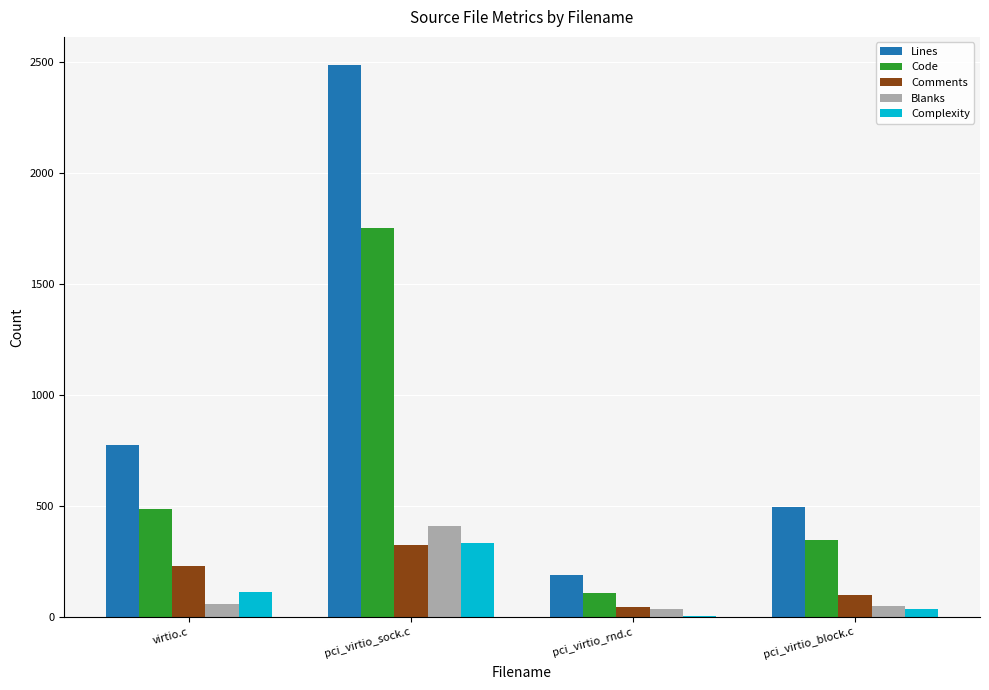

What is the sum of the Comments values at pci_virtio_block.c and pci_virtio_sock.c?

427